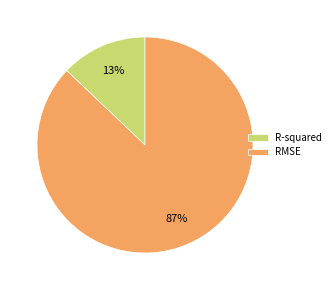

Combined, do R-squared and RMSE account for over 50%?

Yes